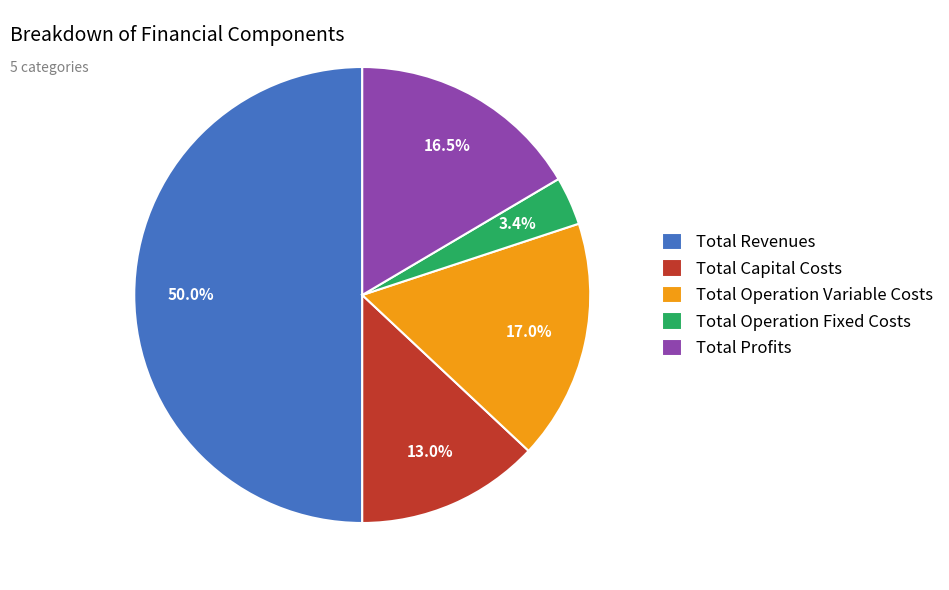

How many segments does this pie chart have?

5